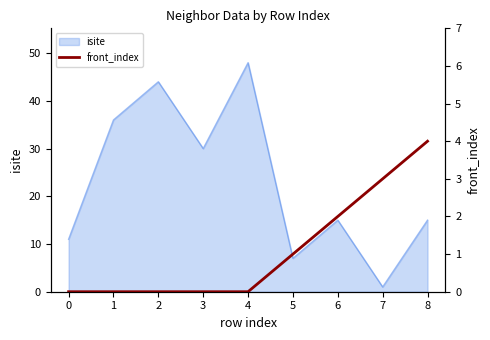

Is it true that the value at 5 is 0?

False